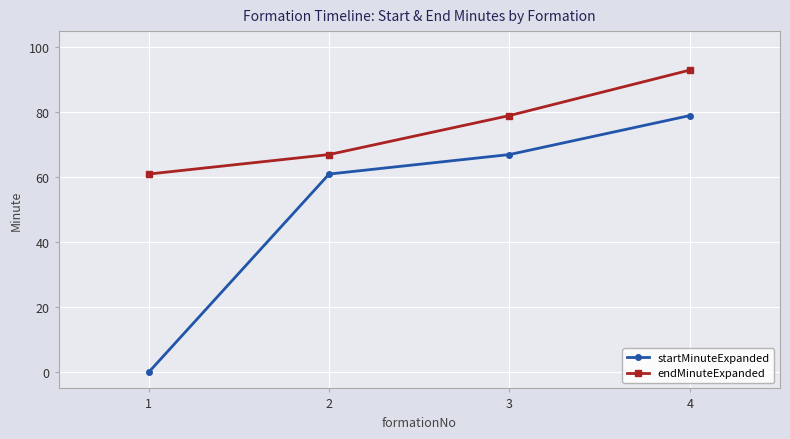

At how many categories does at least one series exceed 70?

2